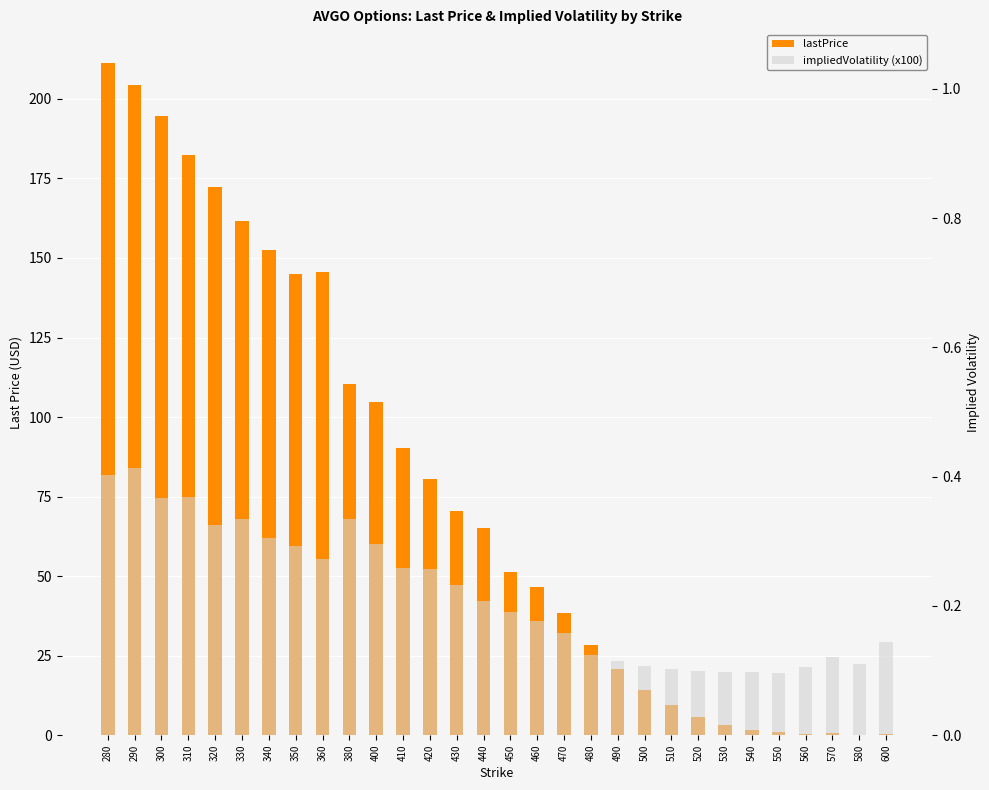

What is the difference between the second highest and second lowest values in the lastPrice series?

204.2